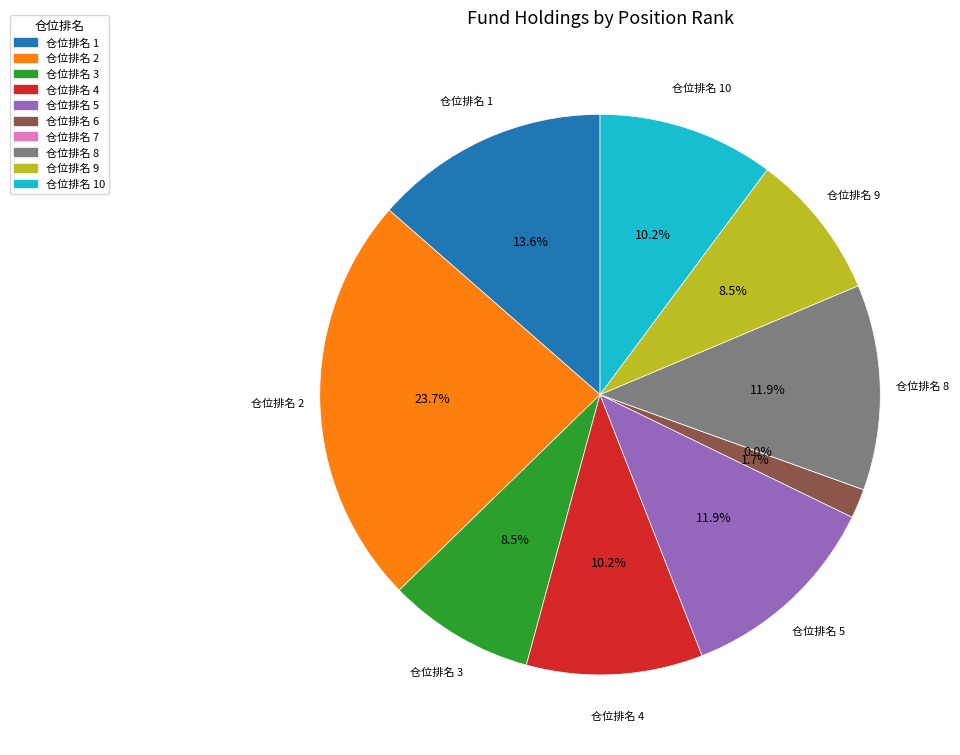

Rank the categories by value from highest to lowest.

2, 1, 5, 8, 4, 10, 3, 9, 6, 7